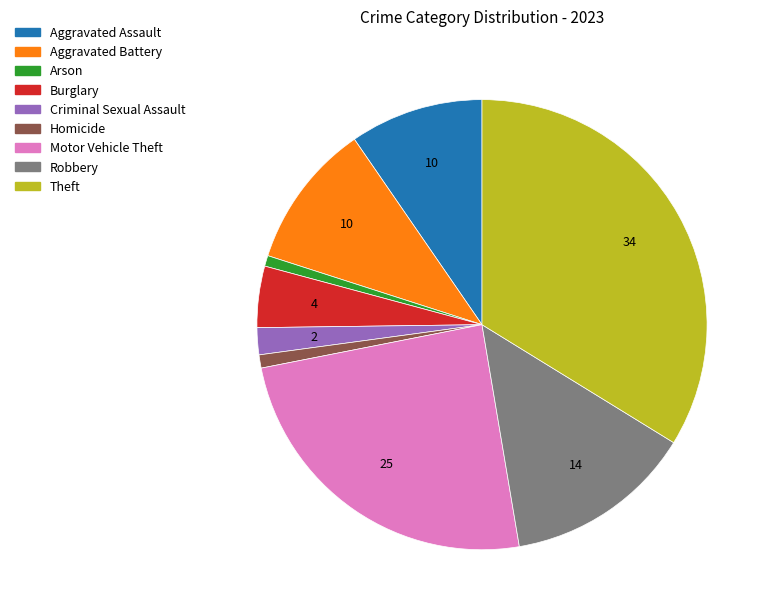

Does any single category account for the majority?

No